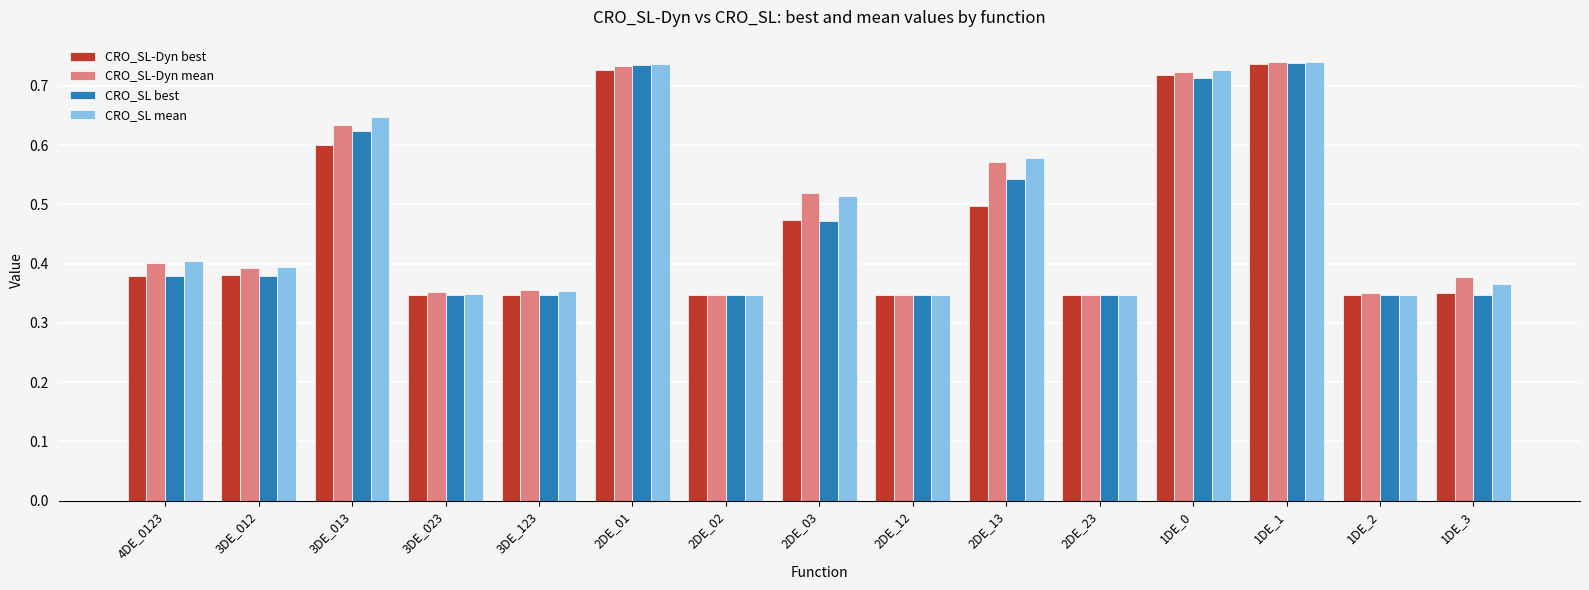

What is the difference between the CRO_SL mean values at 2DE_12 and 2DE_13?

0.2